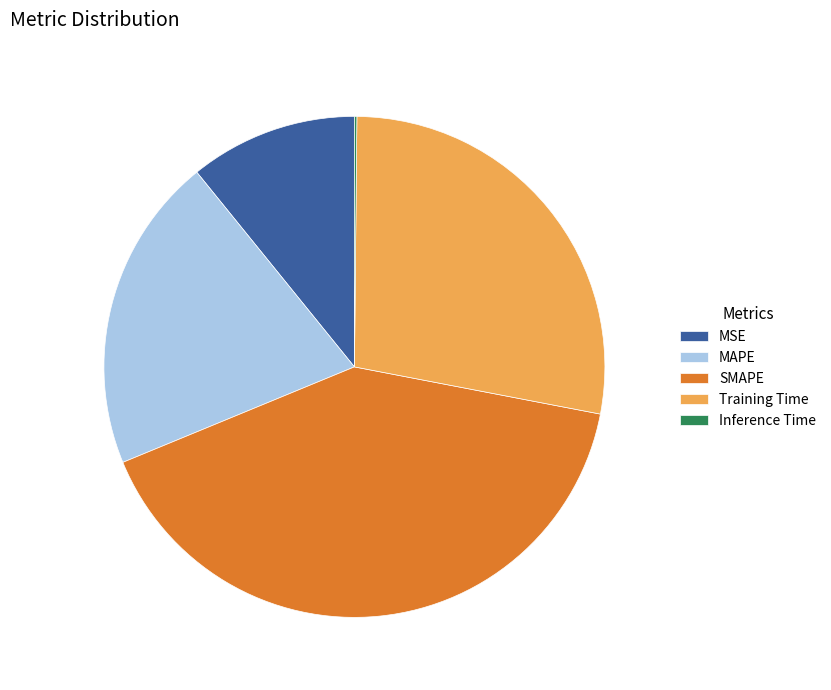

Approximately how many times larger is the value at MAPE compared to Training Time?

0.7